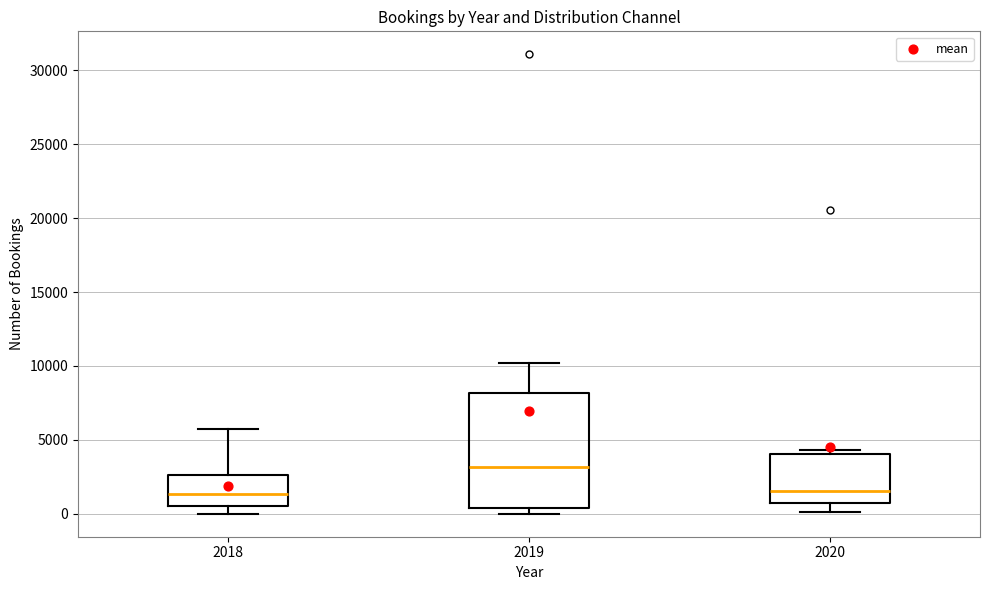

Comparing the boxes themselves (not the whiskers), which one is the tallest?

2019